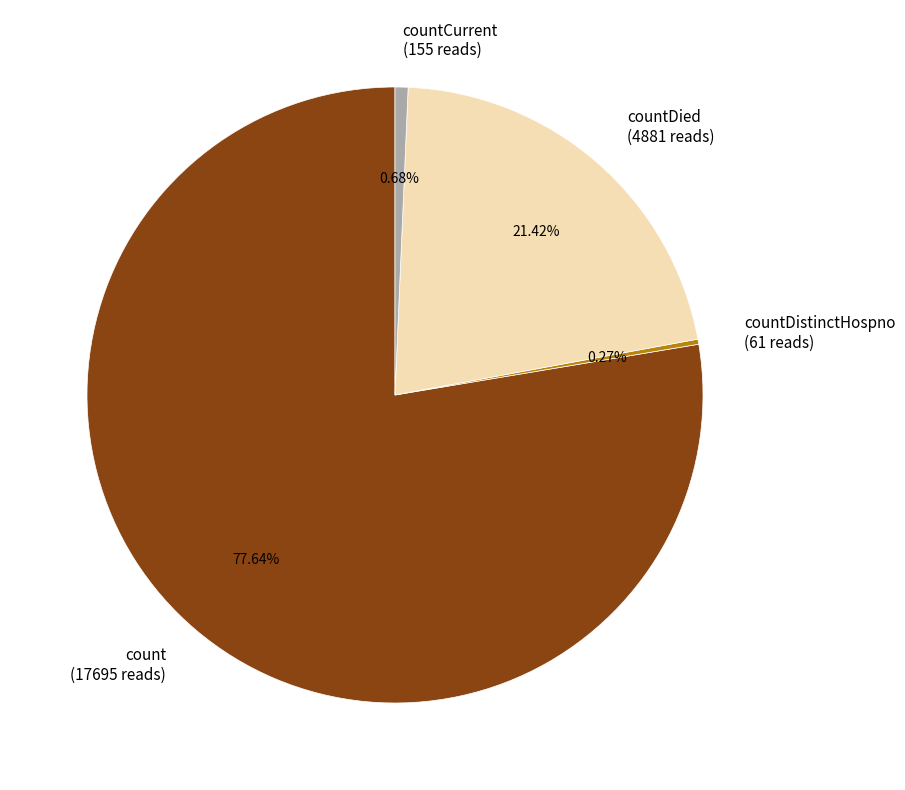

Do countDied (4881 reads) and count (17695 reads) together represent more than half of the pie?

Yes